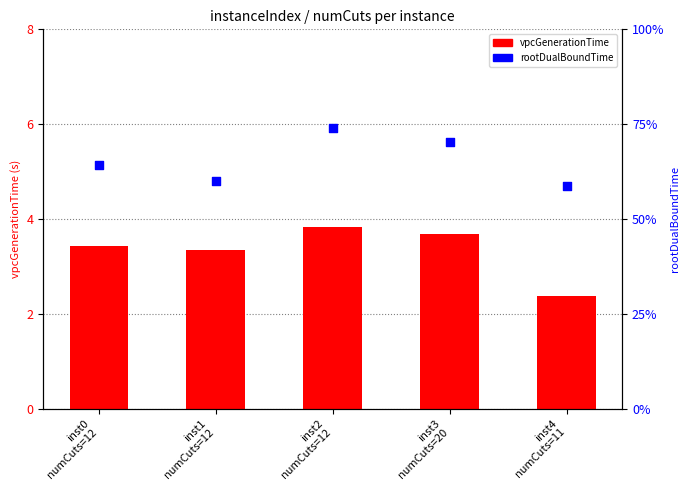

Is the value of rootDualBoundTime at inst3
numCuts=20 greater than the value of vpcGenerationTime at inst3
numCuts=20?

Yes